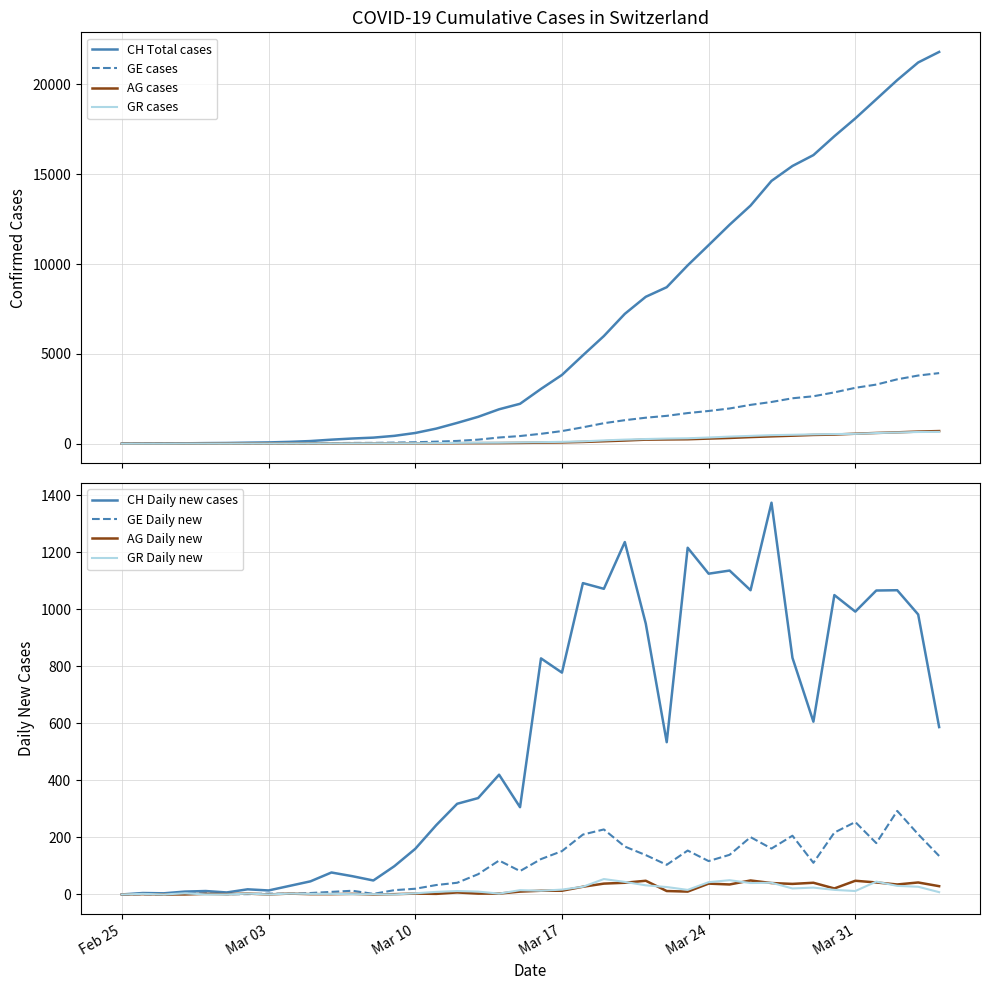

How many data points in GE are above 549?

19